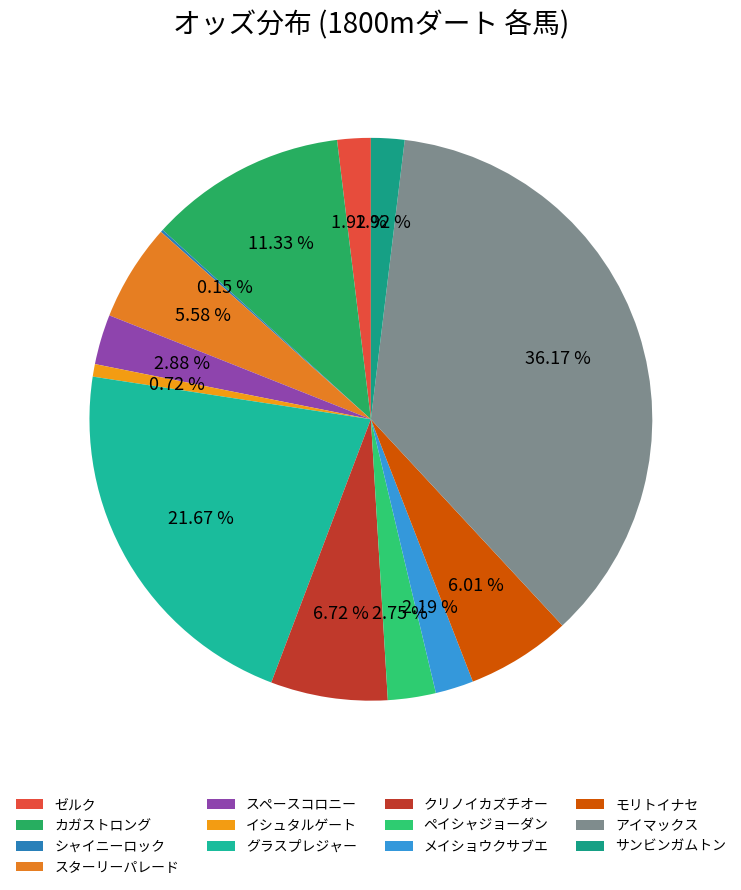

Combined, do ペイシャジョーダン and グラスプレジャー account for over 50%?

No